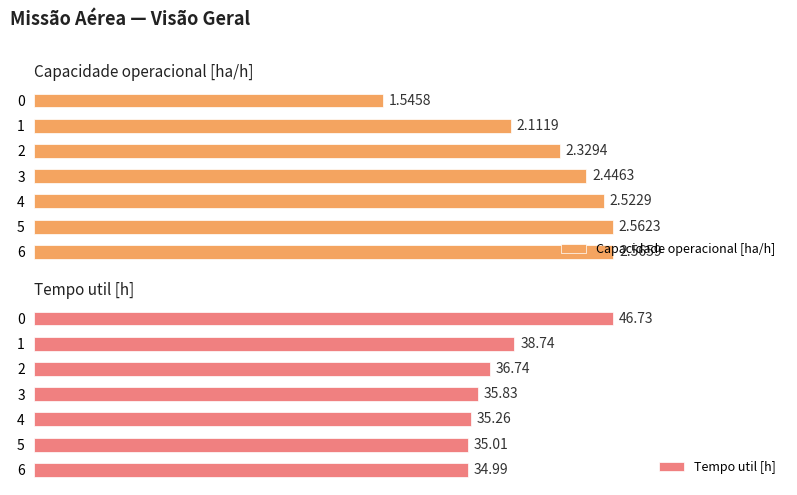

Rank the categories by Capacidade operacional [ha/h] value from highest to lowest.

6, 5, 4, 3, 2, 1, 0